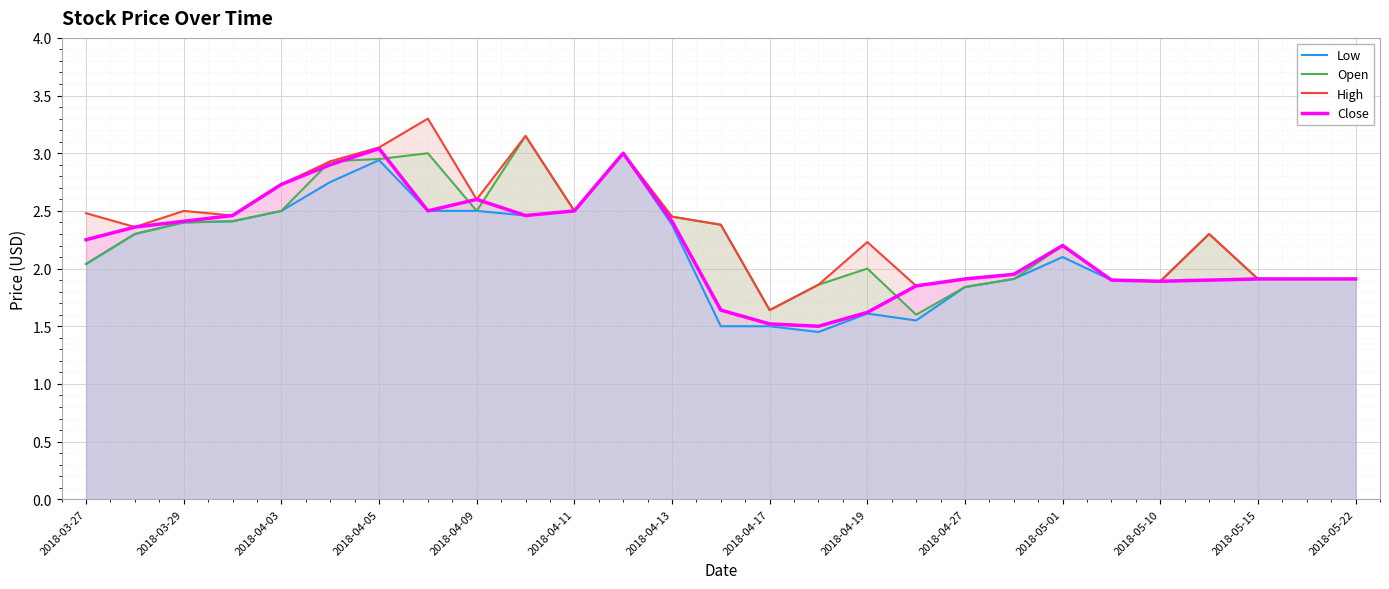

The High series shows 2.5 at 2018-03-29. True or false?

True